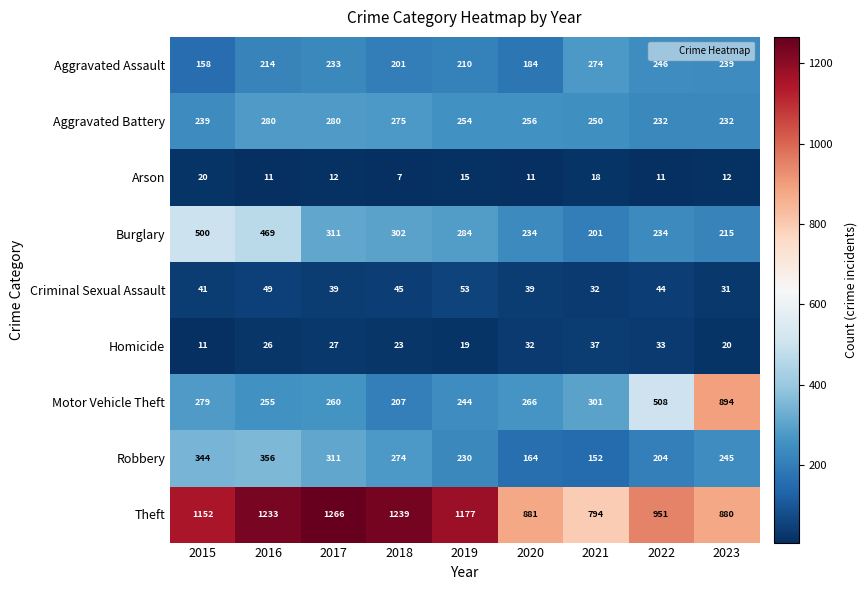

List the series in order of their peak value, lowest first.

Arson, Homicide, Criminal Sexual Assault, Aggravated Assault, Aggravated Battery, Robbery, Burglary, Motor Vehicle Theft, Theft